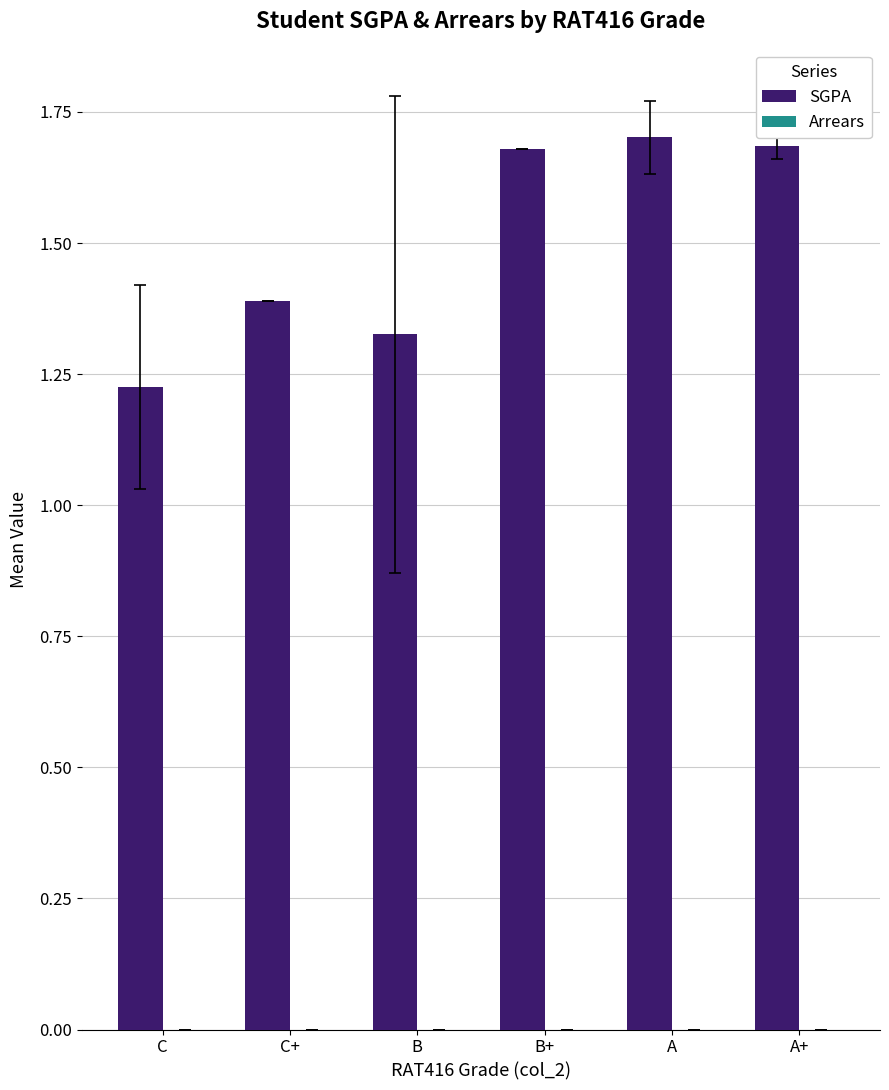

How many bars are there in total?

6